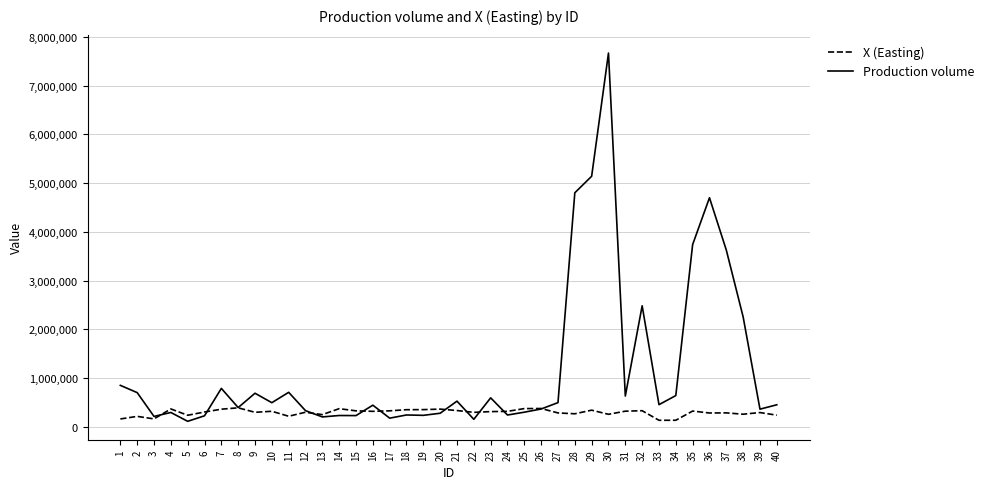

Is this an area chart (filled region under the line)?

No